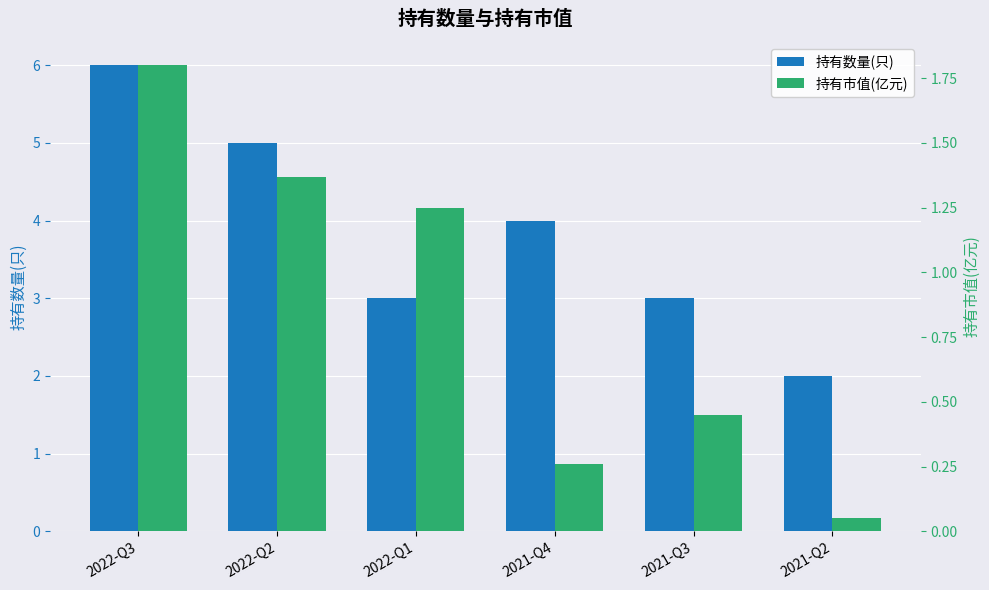

The 持有市值(亿元) series shows 1.8 at 2022-Q3. True or false?

True